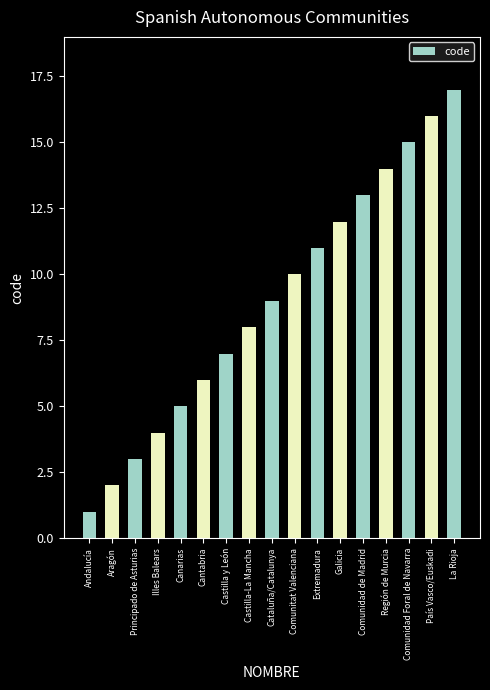

What is the approximate value at Cantabria, to the nearest 5?

5